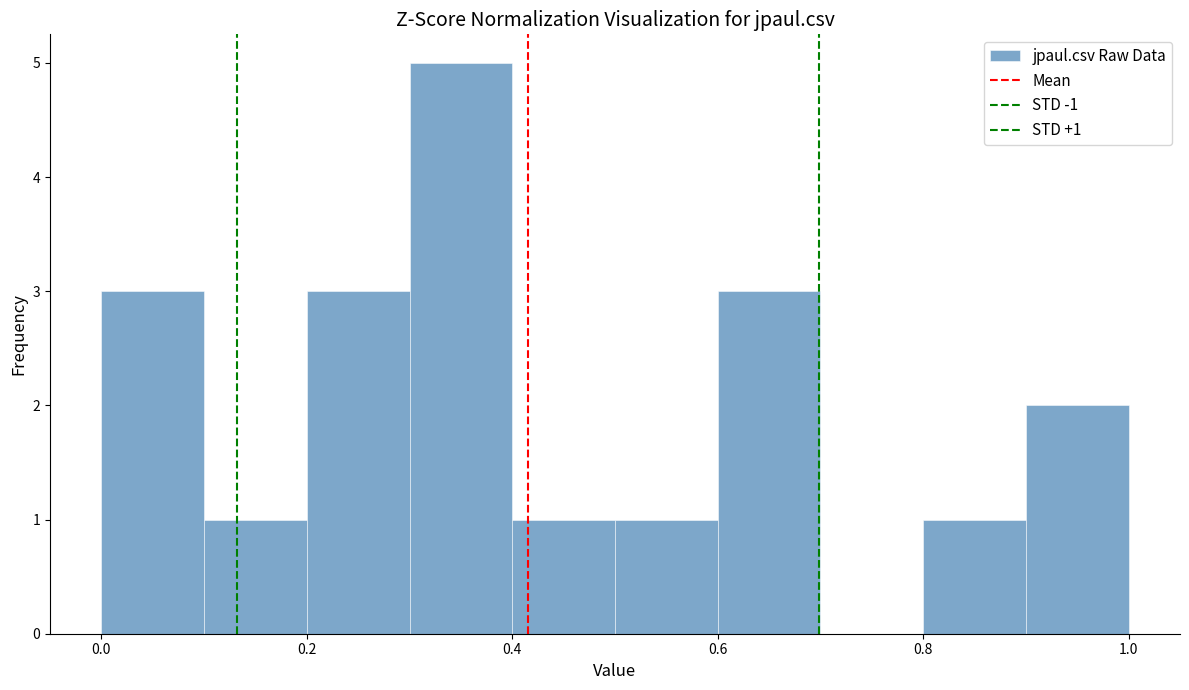

Which range on the x-axis has the tallest bar?

0.3 to 0.4